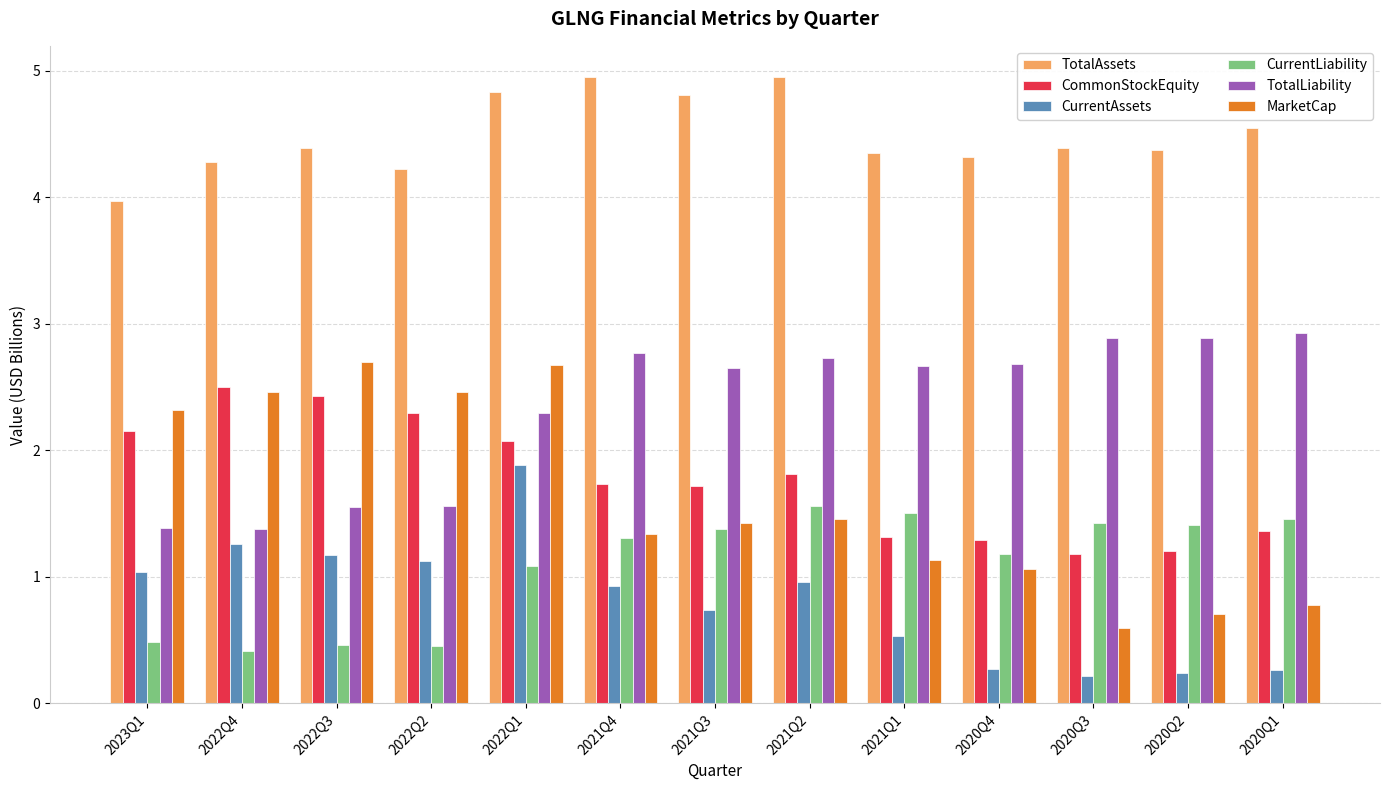

What is the difference between the second highest and second lowest values in the MarketCap series?

2.0